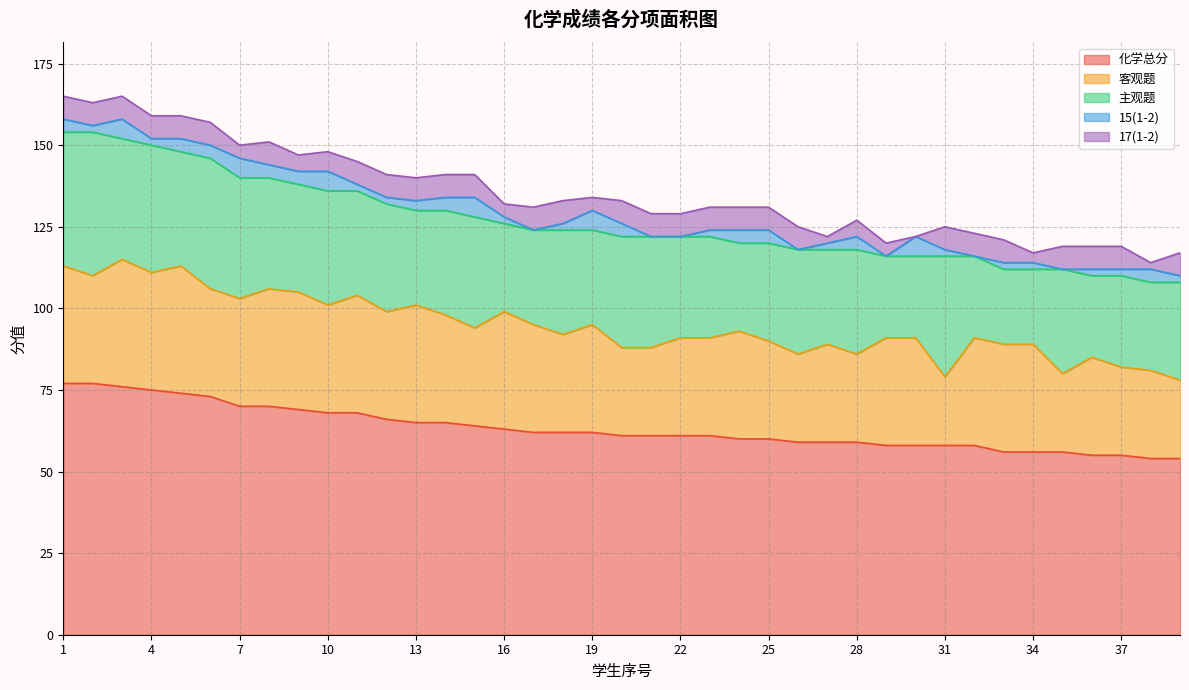

Which series has the largest range (max minus min)?

化学总分